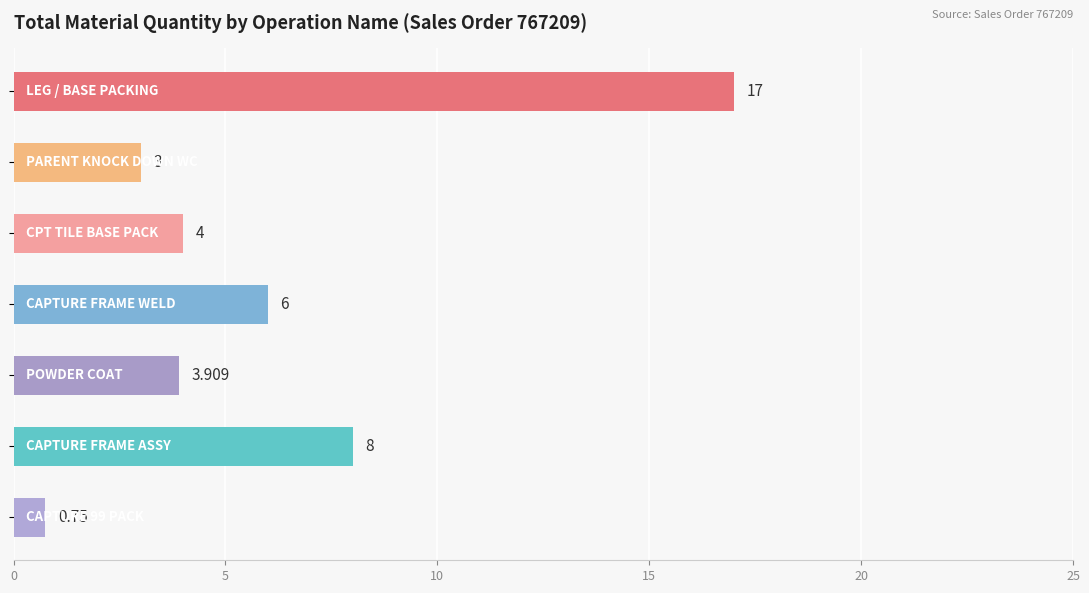

What is the difference between the second highest and minimum values?

7.2